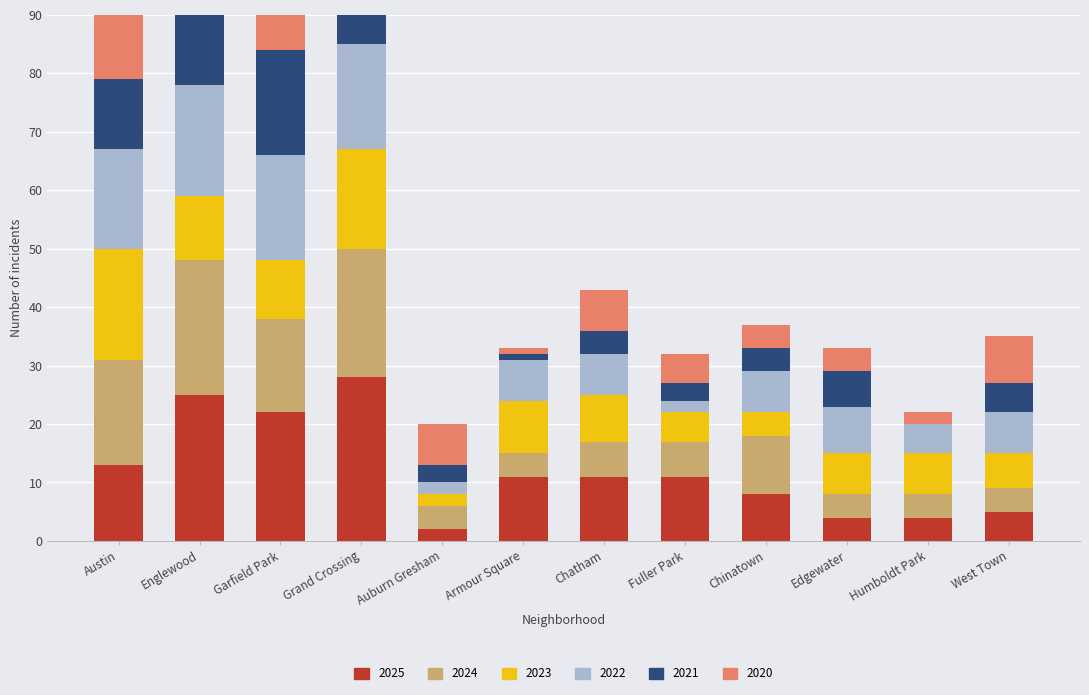

Rank the series at Fuller Park from lowest to highest value.

2022, 2021, 2023, 2020, 2024, 2025